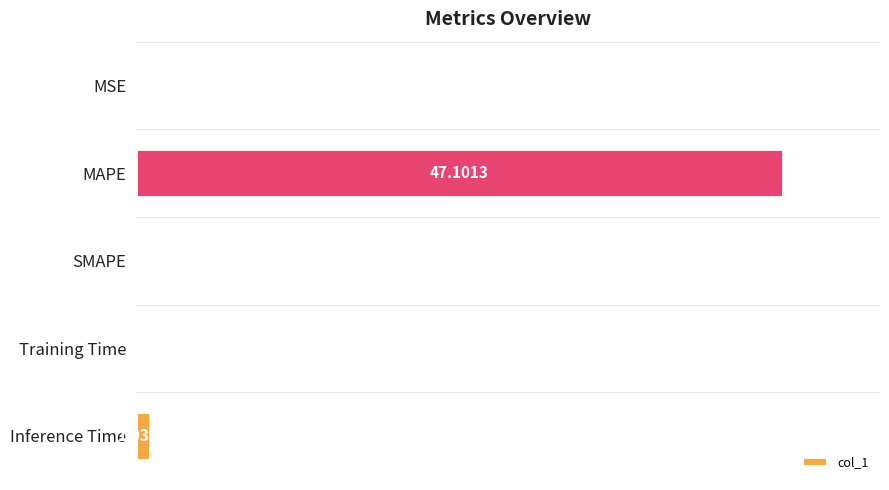

What is the sum of the values at SMAPE and MAPE?

47.1